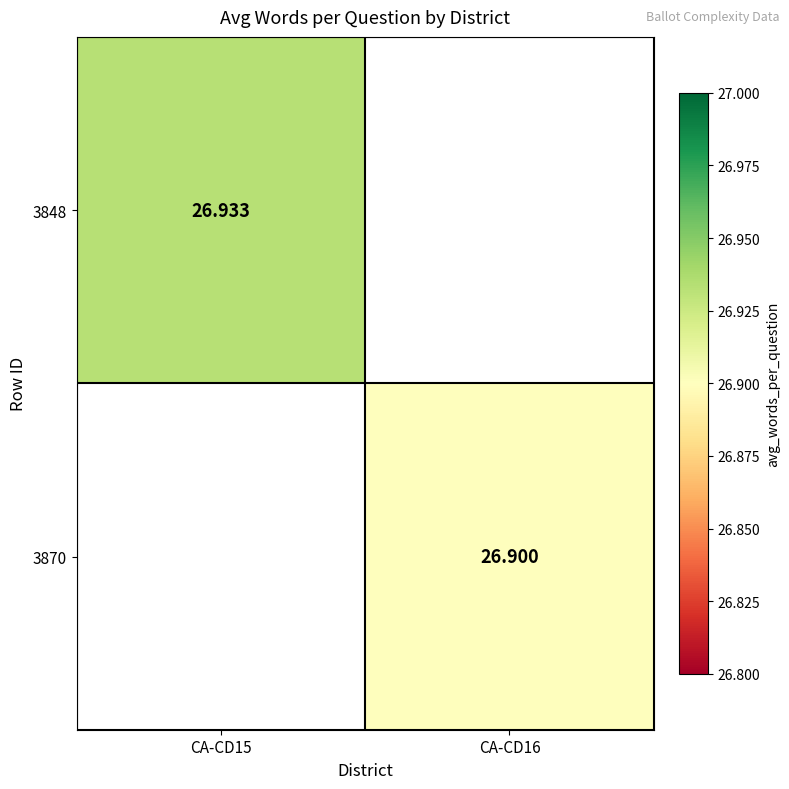

Which category has the highest value across all series?

CA-CD15